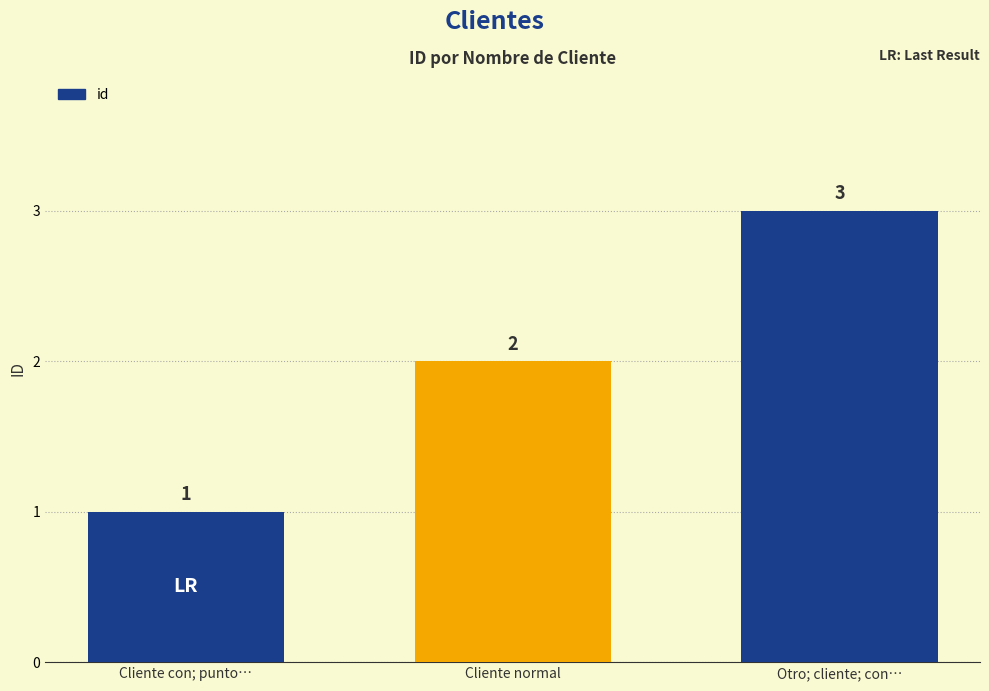

Reading left to right, transcribe all the data shown in this chart.

Cliente con; punto…=1	Cliente normal=2	Otro; cliente; con…=3